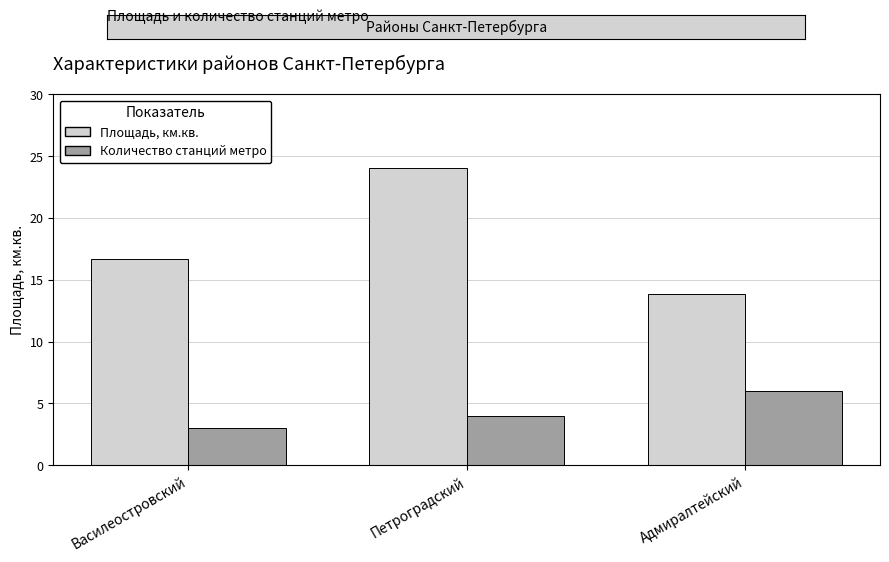

True or false: Площадь, км.кв. has a value of 9.1 at Адмиралтейский.

False